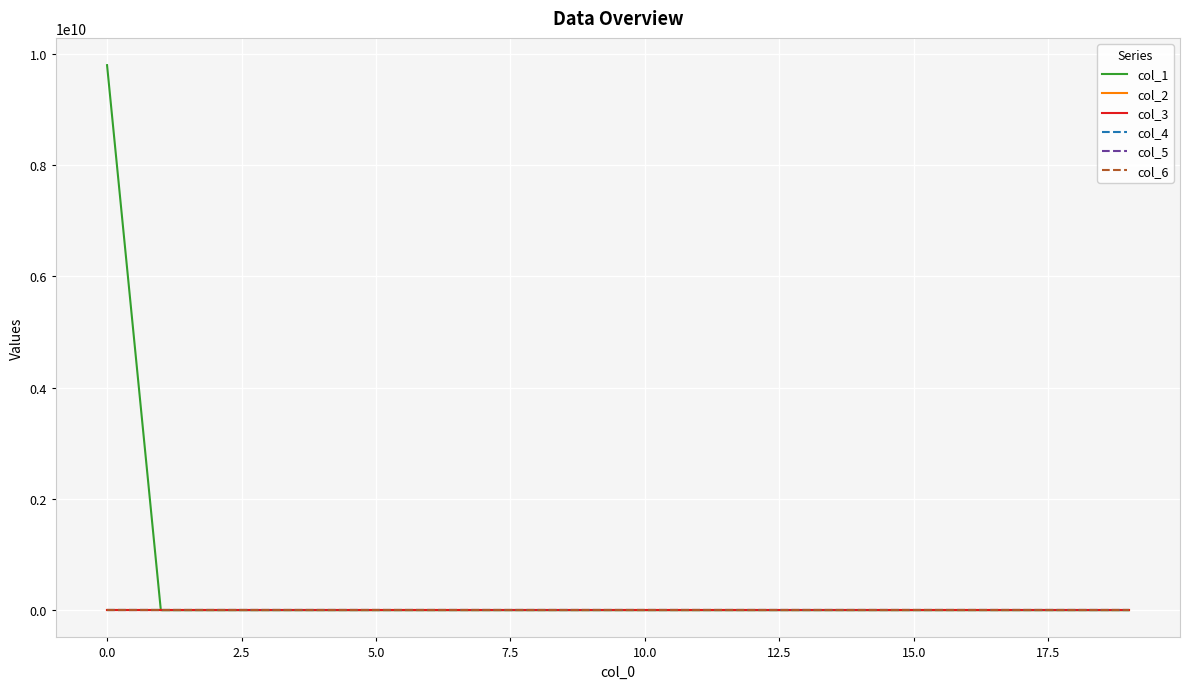

Does the chart have visible grid lines?

Yes